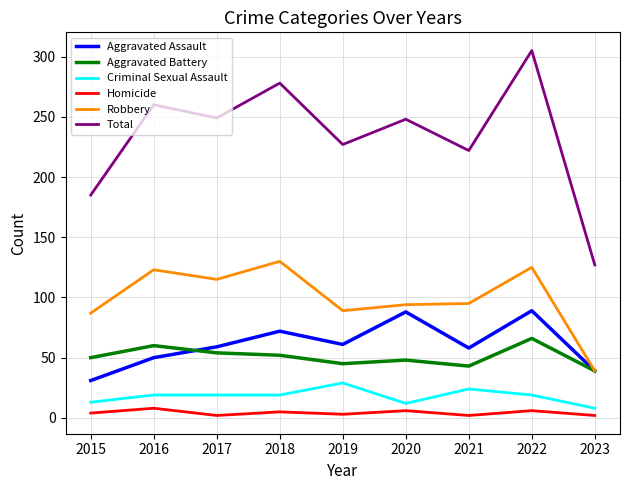

What is the sum of the Aggravated Battery values at 2018 and 2020?

100